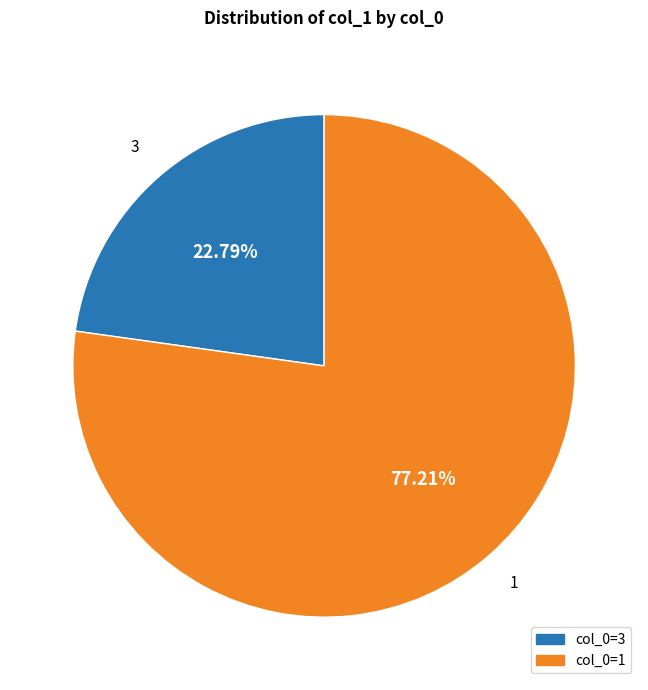

Is there a majority slice in this chart?

Yes